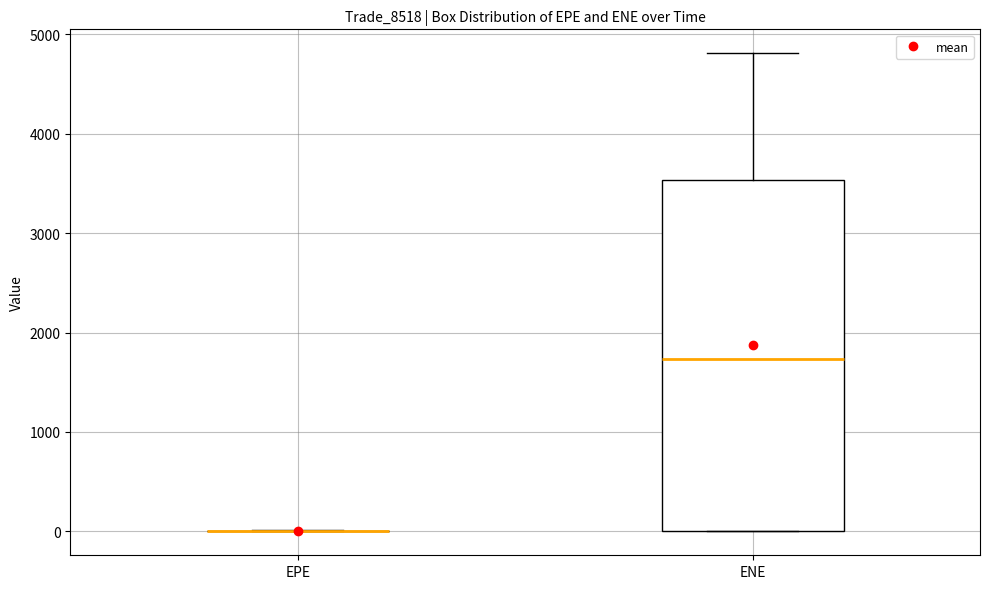

Reading left to right, transcribe this box plot: for each box, give where its median line is, the range the box spans, and where its two whiskers end, as read against the y-axis. The values are not printed on the chart, so give them approximately, as read against the axis.

EPE: box collapsed to a line at 0, whiskers 0 to 0
ENE: median 1700, box 0 to 3500, whiskers 0 to 4800